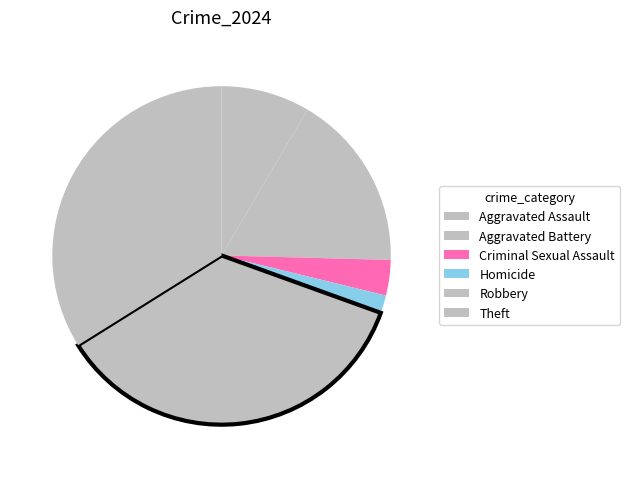

How many segments does this pie chart have?

6